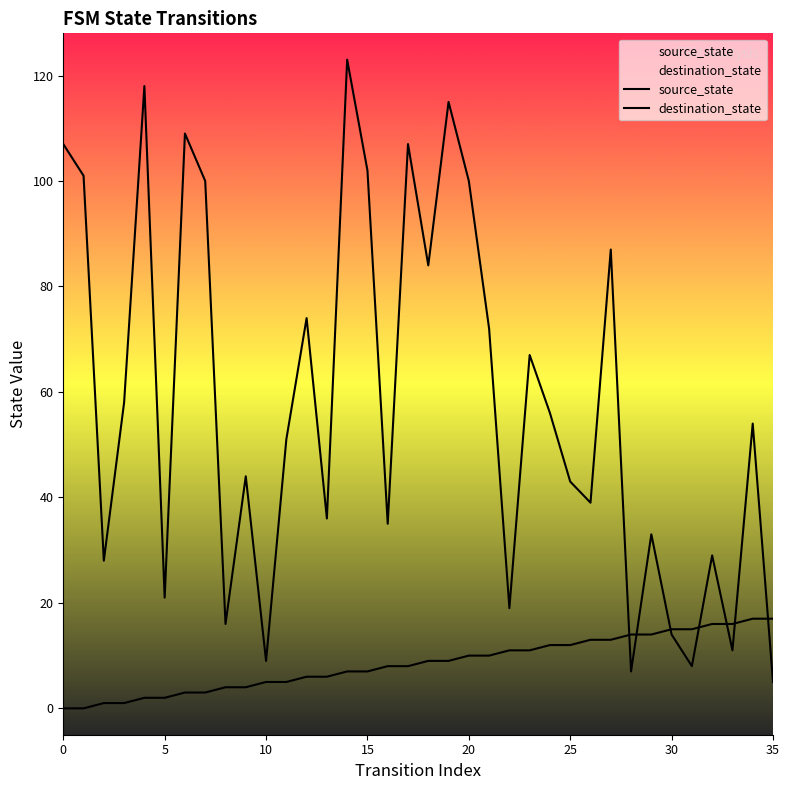

How many categories are shown in the chart?

36